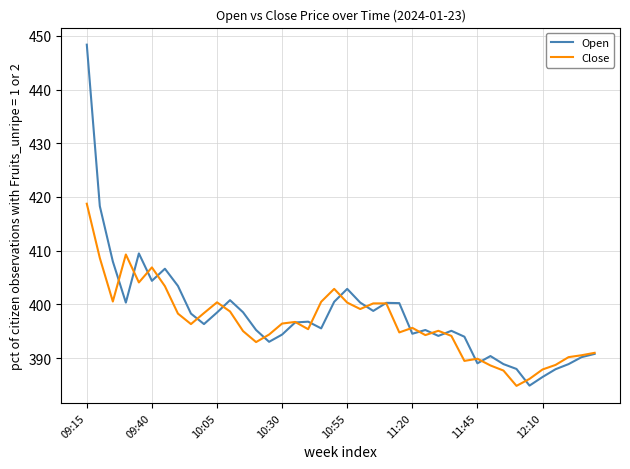

Which series has the widest spread of values?

Open